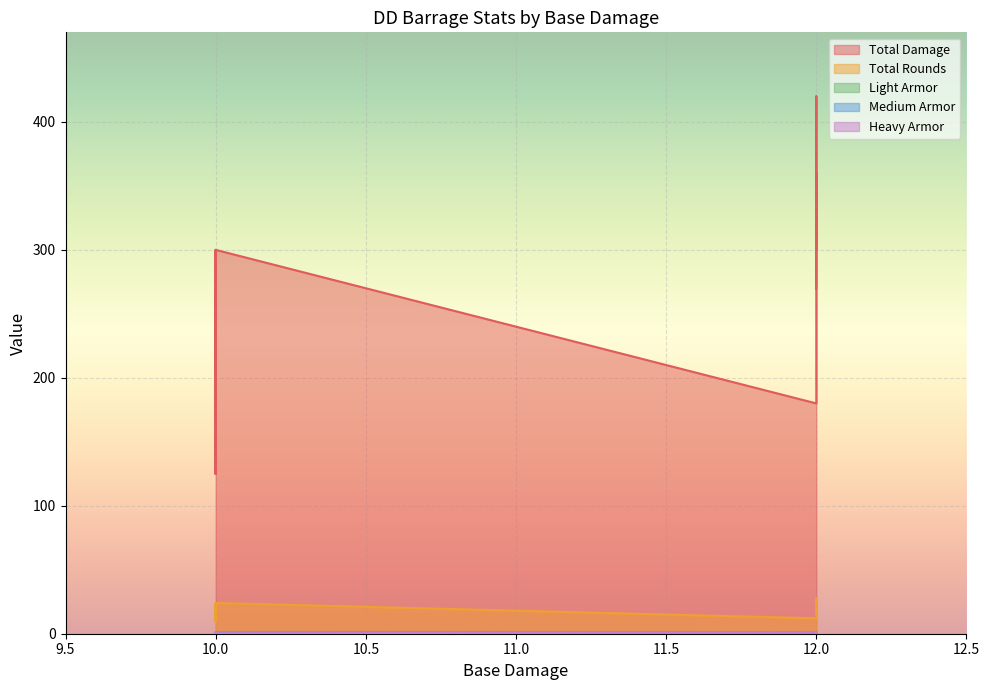

Rank the categories by Medium Armor value from lowest to highest.

10, 12, 12, 12, 10, 10, 10, 10, 10, 10, 12, 10, 10, 10, 12, 10, 10, 10, 12, 12